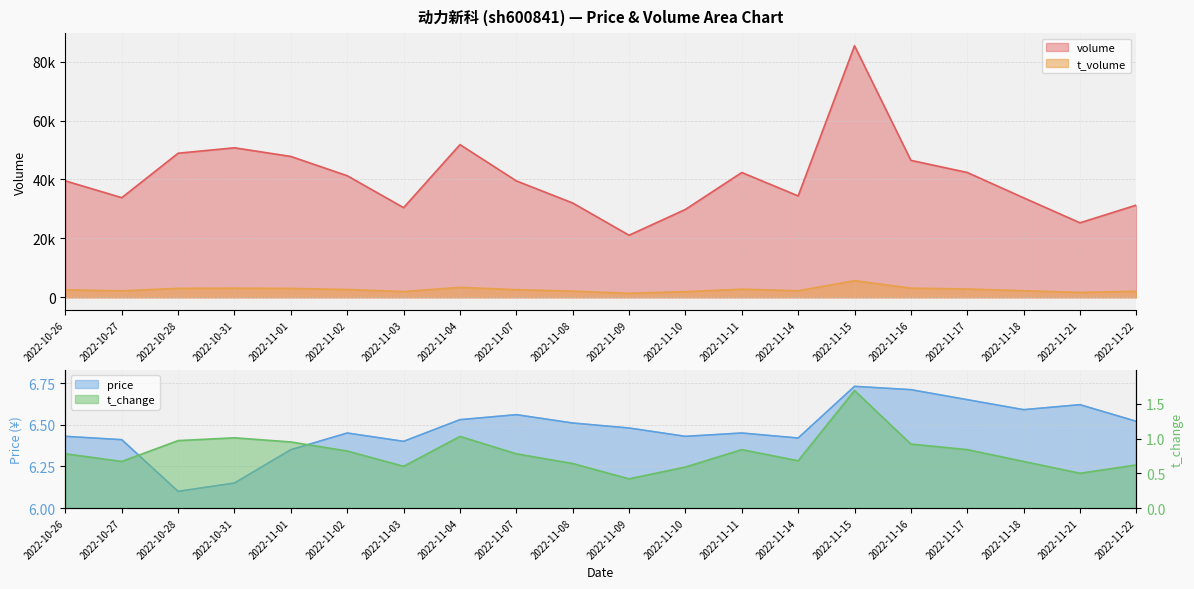

True or false: t_volume and price intersect in this chart.

False